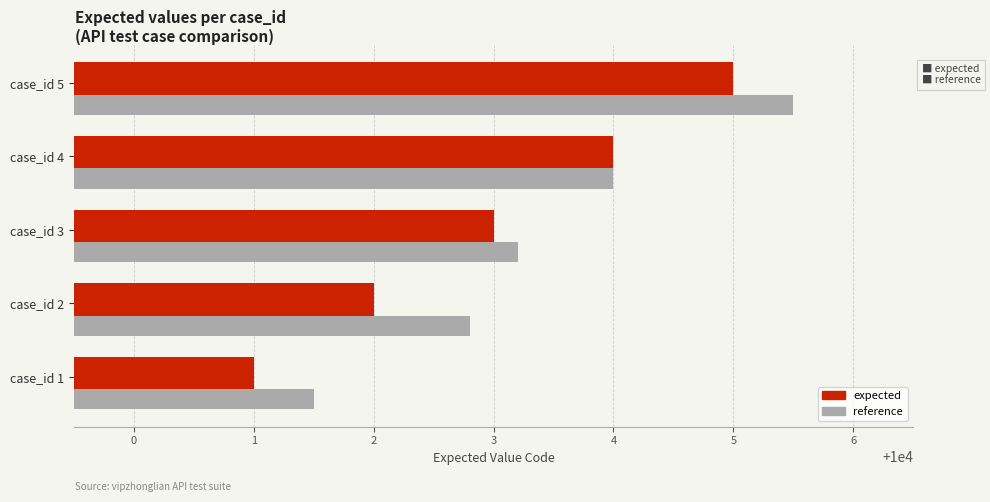

What is the total value across all series at case_id 1?

20002.5